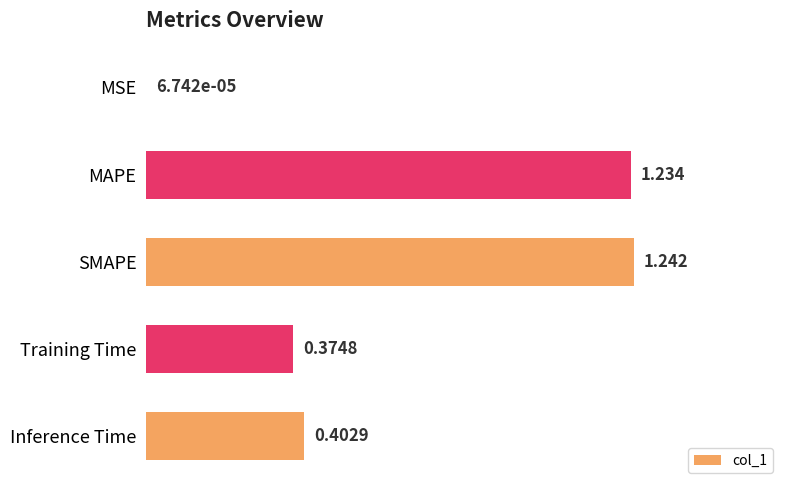

Does the chart contain stacked bars?

No